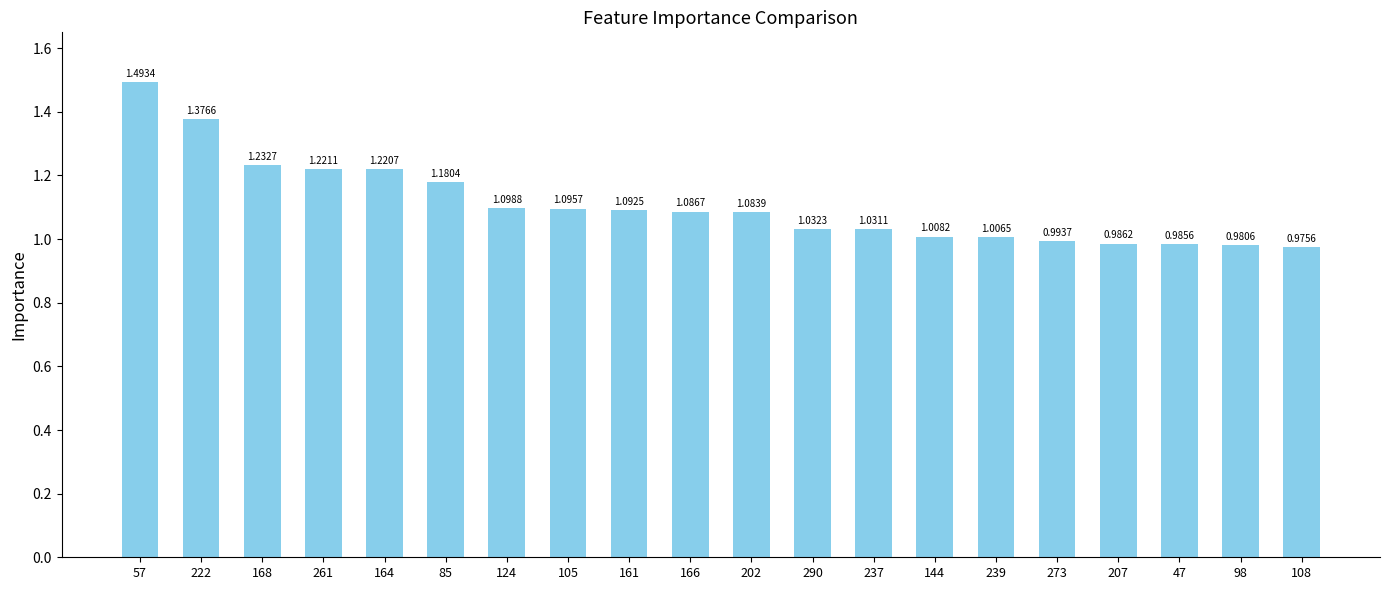

List the labels in order of value, smallest first.

108, 98, 47, 207, 273, 239, 144, 237, 290, 202, 166, 161, 105, 124, 85, 164, 261, 168, 222, 57